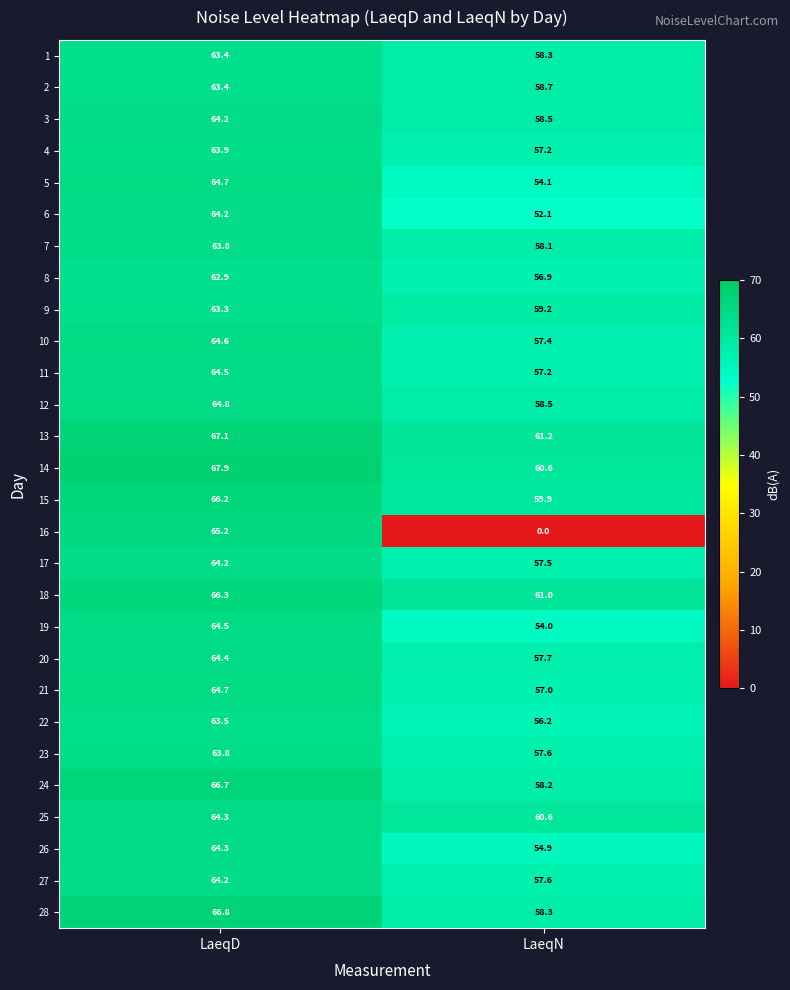

Which series has the widest spread of values?

16